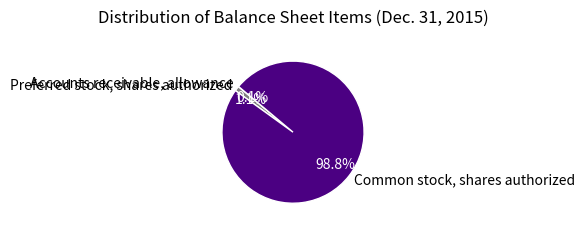

To the nearest percent, what is the combined percentage of Common stock, shares authorized and Preferred stock, shares authorized?

100%